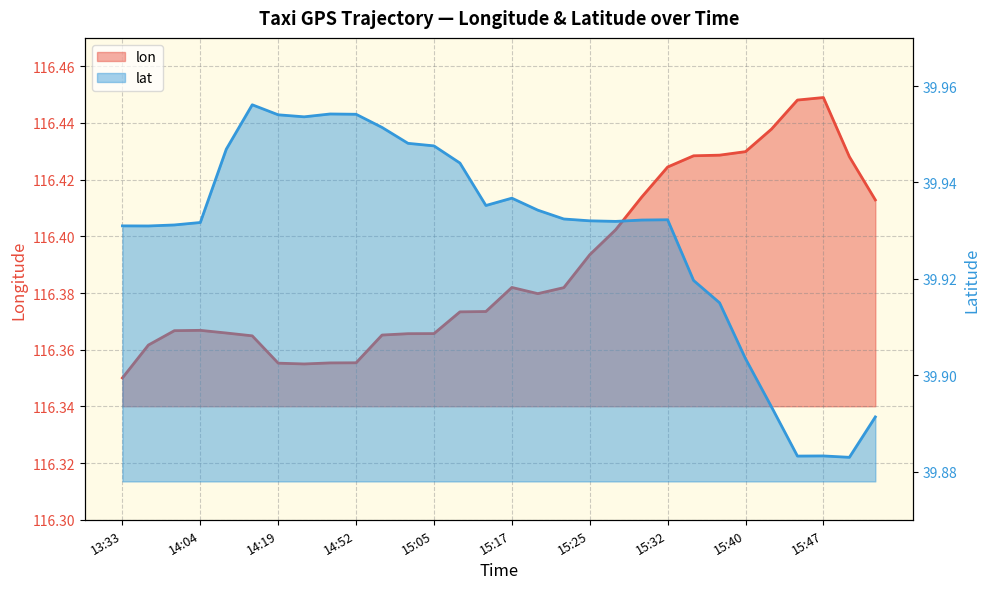

Which series changed the most between 15:00 and 15:37?

lon